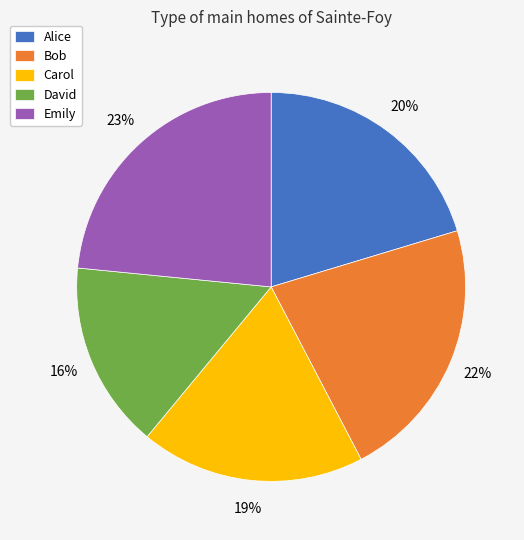

Does any single category account for the majority?

No